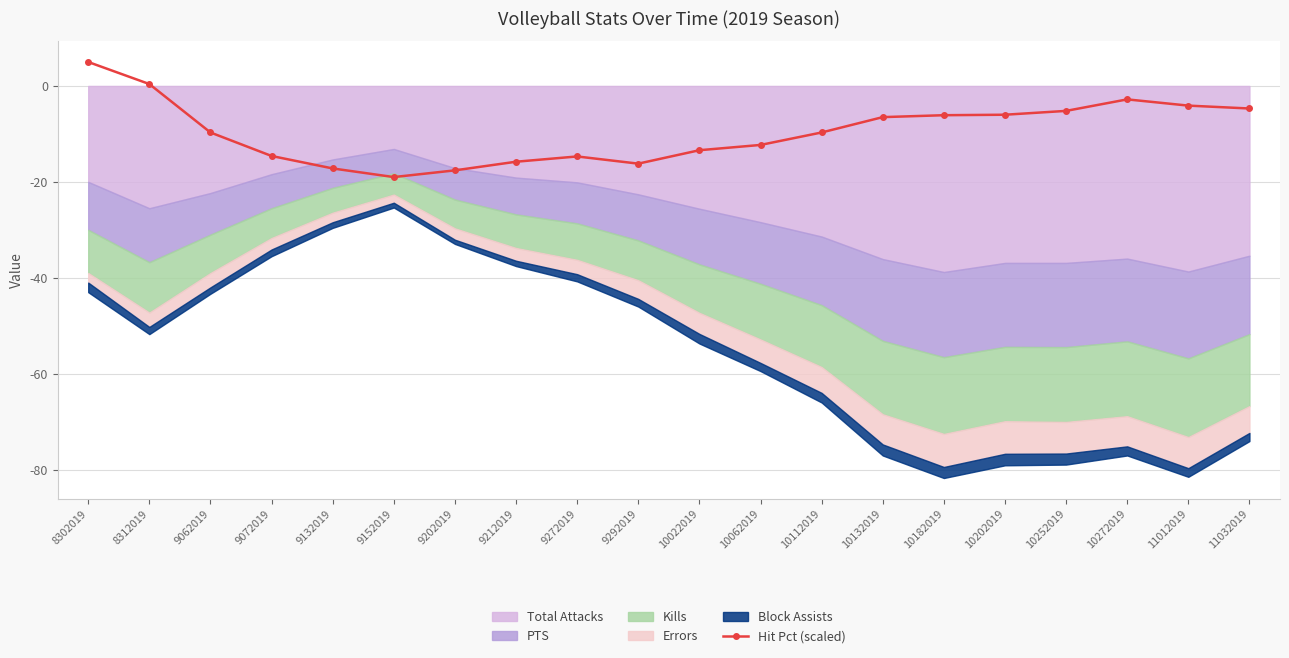

What is the difference between the values at 9132019 and 8312019?

17.6